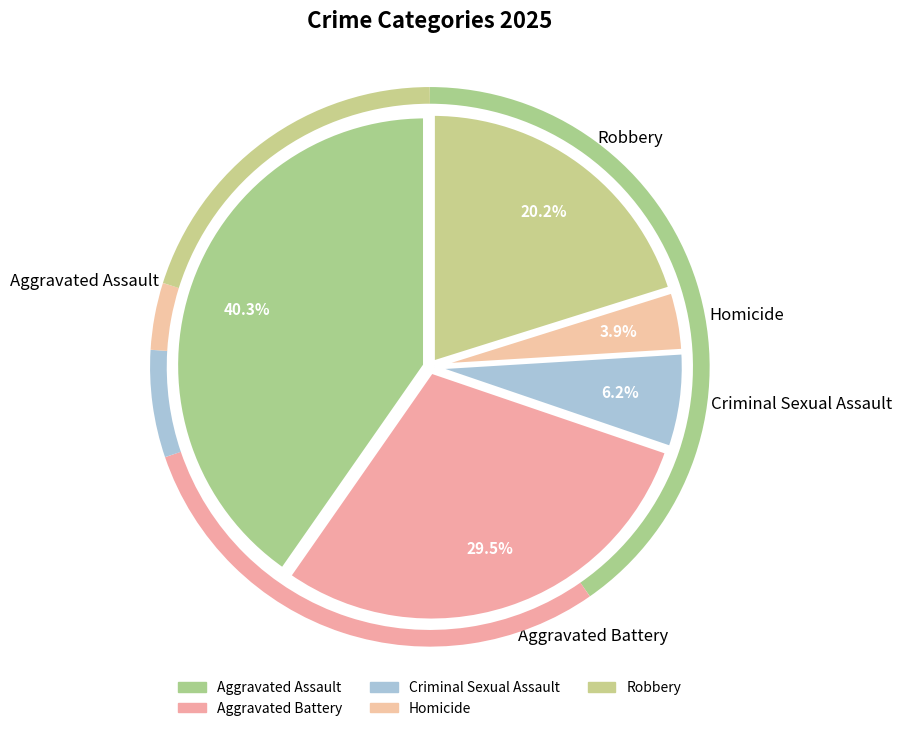

Is there a majority slice in this chart?

No